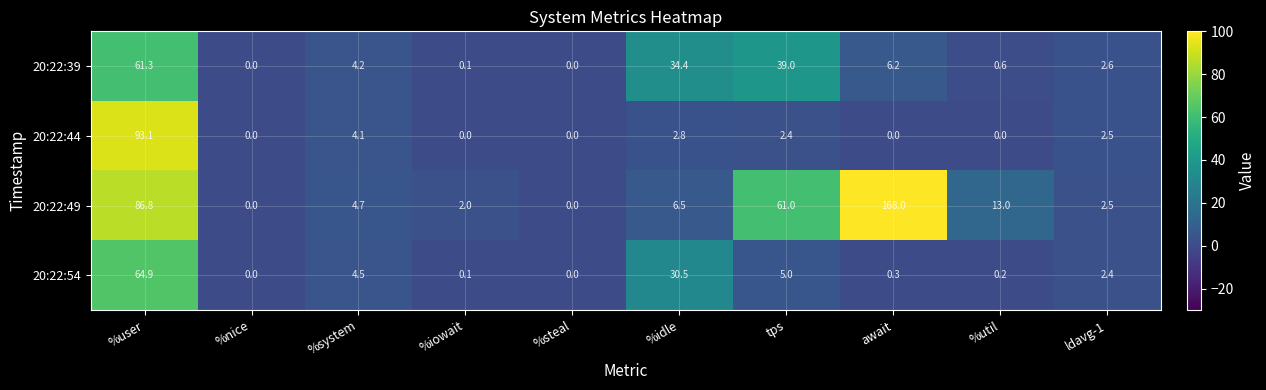

Which series has the largest total across all categories?

20:22:49